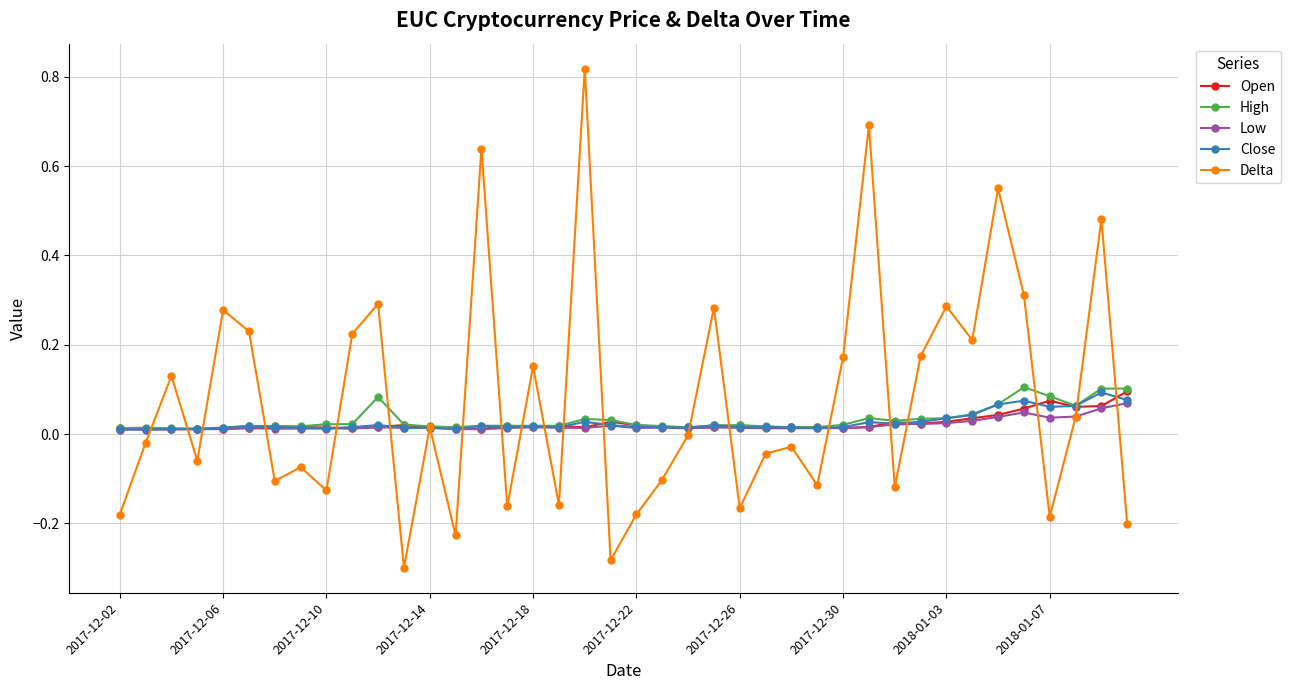

Which series has the largest range (max minus min)?

Delta